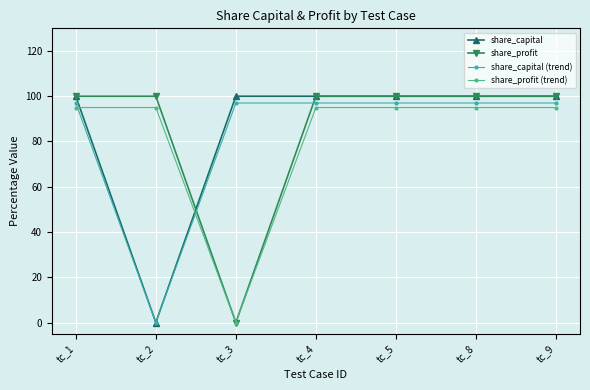

What is the difference between the highest and lowest values at tc_4?

5